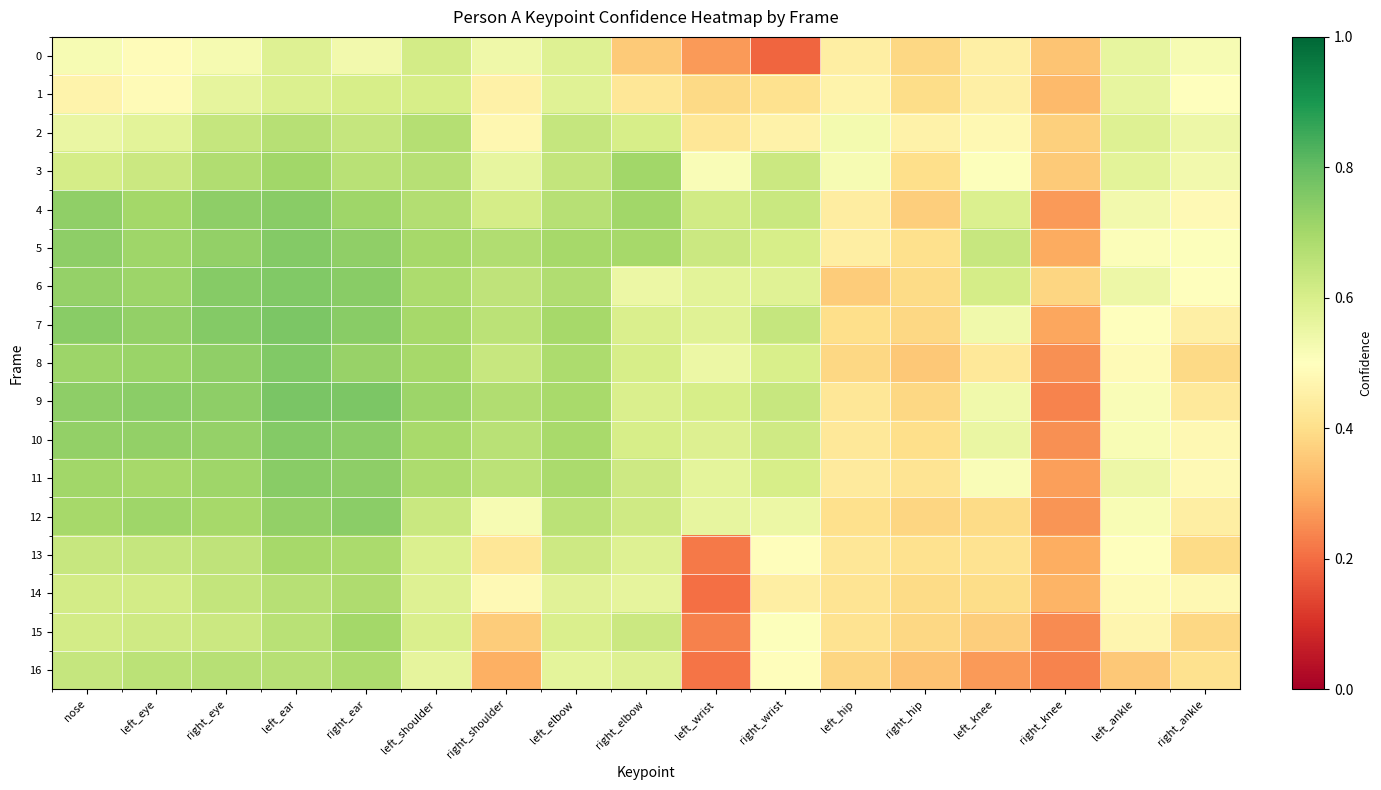

Reading right to left, transcribe all the data shown in this chart.

0: right_ankle=0.5	left_ankle=0.6	right_knee=0.3	left_knee=0.5	right_hip=0.4	left_hip=0.4	right_wrist=0.2	left_wrist=0.3	right_elbow=0.4	left_elbow=0.6	right_shoulder=0.5	left_shoulder=0.6	right_ear=0.5	left_ear=0.6	right_eye=0.5	left_eye=0.5	nose=0.5
1: right_ankle=0.5	left_ankle=0.6	right_knee=0.3	left_knee=0.5	right_hip=0.4	left_hip=0.5	right_wrist=0.4	left_wrist=0.4	right_elbow=0.4	left_elbow=0.6	right_shoulder=0.5	left_shoulder=0.6	right_ear=0.6	left_ear=0.6	right_eye=0.6	left_eye=0.5	nose=0.5
2: right_ankle=0.5	left_ankle=0.6	right_knee=0.4	left_knee=0.5	right_hip=0.5	left_hip=0.5	right_wrist=0.5	left_wrist=0.4	right_elbow=0.6	left_elbow=0.6	right_shoulder=0.5	left_shoulder=0.7	right_ear=0.6	left_ear=0.7	right_eye=0.6	left_eye=0.6	nose=0.6
3: right_ankle=0.5	left_ankle=0.6	right_knee=0.4	left_knee=0.5	right_hip=0.4	left_hip=0.5	right_wrist=0.6	left_wrist=0.5	right_elbow=0.7	left_elbow=0.6	right_shoulder=0.6	left_shoulder=0.7	right_ear=0.7	left_ear=0.7	right_eye=0.7	left_eye=0.6	nose=0.6
4: right_ankle=0.5	left_ankle=0.5	right_knee=0.3	left_knee=0.6	right_hip=0.4	left_hip=0.4	right_wrist=0.6	left_wrist=0.6	right_elbow=0.7	left_elbow=0.7	right_shoulder=0.6	left_shoulder=0.7	right_ear=0.7	left_ear=0.7	right_eye=0.7	left_eye=0.7	nose=0.7
5: right_ankle=0.5	left_ankle=0.5	right_knee=0.3	left_knee=0.6	right_hip=0.4	left_hip=0.4	right_wrist=0.6	left_wrist=0.6	right_elbow=0.7	left_elbow=0.7	right_shoulder=0.7	left_shoulder=0.7	right_ear=0.7	left_ear=0.8	right_eye=0.7	left_eye=0.7	nose=0.7
6: right_ankle=0.5	left_ankle=0.5	right_knee=0.4	left_knee=0.6	right_hip=0.4	left_hip=0.4	right_wrist=0.6	left_wrist=0.6	right_elbow=0.5	left_elbow=0.7	right_shoulder=0.7	left_shoulder=0.7	right_ear=0.7	left_ear=0.8	right_eye=0.7	left_eye=0.7	nose=0.7
7: right_ankle=0.5	left_ankle=0.5	right_knee=0.3	left_knee=0.5	right_hip=0.4	left_hip=0.4	right_wrist=0.6	left_wrist=0.6	right_elbow=0.6	left_elbow=0.7	right_shoulder=0.7	left_shoulder=0.7	right_ear=0.7	left_ear=0.8	right_eye=0.8	left_eye=0.7	nose=0.7
8: right_ankle=0.4	left_ankle=0.5	right_knee=0.3	left_knee=0.4	right_hip=0.4	left_hip=0.4	right_wrist=0.6	left_wrist=0.6	right_elbow=0.6	left_elbow=0.7	right_shoulder=0.6	left_shoulder=0.7	right_ear=0.7	left_ear=0.8	right_eye=0.7	left_eye=0.7	nose=0.7
9: right_ankle=0.4	left_ankle=0.5	right_knee=0.2	left_knee=0.5	right_hip=0.4	left_hip=0.4	right_wrist=0.6	left_wrist=0.6	right_elbow=0.6	left_elbow=0.7	right_shoulder=0.7	left_shoulder=0.7	right_ear=0.8	left_ear=0.8	right_eye=0.7	left_eye=0.7	nose=0.7
10: right_ankle=0.5	left_ankle=0.5	right_knee=0.3	left_knee=0.6	right_hip=0.4	left_hip=0.4	right_wrist=0.6	left_wrist=0.6	right_elbow=0.6	left_elbow=0.7	right_shoulder=0.7	left_shoulder=0.7	right_ear=0.7	left_ear=0.8	right_eye=0.7	left_eye=0.7	nose=0.7
11: right_ankle=0.5	left_ankle=0.5	right_knee=0.3	left_knee=0.5	right_hip=0.4	left_hip=0.4	right_wrist=0.6	left_wrist=0.6	right_elbow=0.6	left_elbow=0.7	right_shoulder=0.7	left_shoulder=0.7	right_ear=0.7	left_ear=0.7	right_eye=0.7	left_eye=0.7	nose=0.7
12: right_ankle=0.4	left_ankle=0.5	right_knee=0.3	left_knee=0.4	right_hip=0.4	left_hip=0.4	right_wrist=0.5	left_wrist=0.6	right_elbow=0.6	left_elbow=0.7	right_shoulder=0.5	left_shoulder=0.6	right_ear=0.7	left_ear=0.7	right_eye=0.7	left_eye=0.7	nose=0.7
13: right_ankle=0.4	left_ankle=0.5	right_knee=0.3	left_knee=0.4	right_hip=0.4	left_hip=0.4	right_wrist=0.5	left_wrist=0.2	right_elbow=0.6	left_elbow=0.6	right_shoulder=0.4	left_shoulder=0.6	right_ear=0.7	left_ear=0.7	right_eye=0.6	left_eye=0.6	nose=0.6
14: right_ankle=0.5	left_ankle=0.5	right_knee=0.3	left_knee=0.4	right_hip=0.4	left_hip=0.4	right_wrist=0.4	left_wrist=0.2	right_elbow=0.6	left_elbow=0.6	right_shoulder=0.5	left_shoulder=0.6	right_ear=0.7	left_ear=0.7	right_eye=0.6	left_eye=0.6	nose=0.6
15: right_ankle=0.4	left_ankle=0.5	right_knee=0.2	left_knee=0.4	right_hip=0.4	left_hip=0.4	right_wrist=0.5	left_wrist=0.2	right_elbow=0.6	left_elbow=0.6	right_shoulder=0.4	left_shoulder=0.6	right_ear=0.7	left_ear=0.7	right_eye=0.6	left_eye=0.6	nose=0.6
16: right_ankle=0.4	left_ankle=0.4	right_knee=0.2	left_knee=0.3	right_hip=0.3	left_hip=0.4	right_wrist=0.5	left_wrist=0.2	right_elbow=0.6	left_elbow=0.6	right_shoulder=0.3	left_shoulder=0.6	right_ear=0.7	left_ear=0.7	right_eye=0.7	left_eye=0.7	nose=0.6